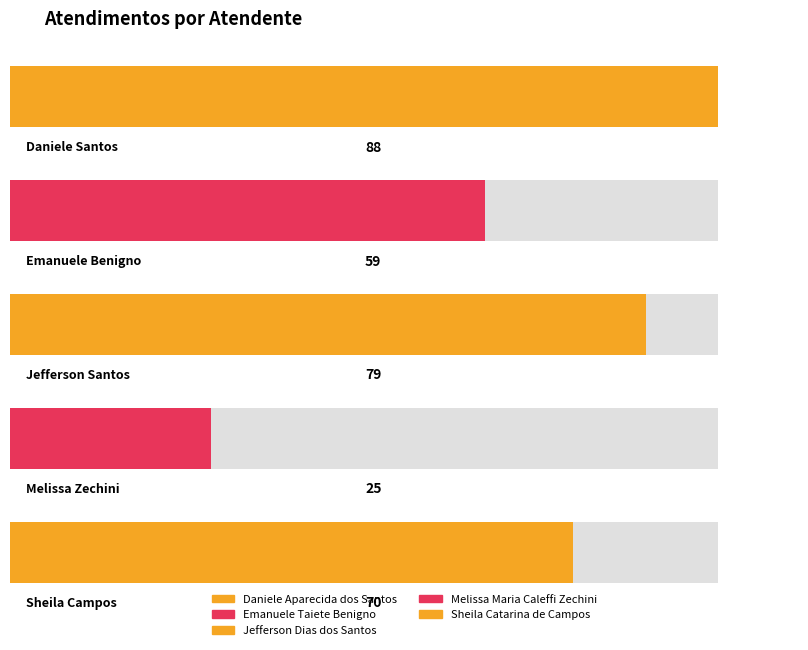

What is the minimum value shown in the chart?

25